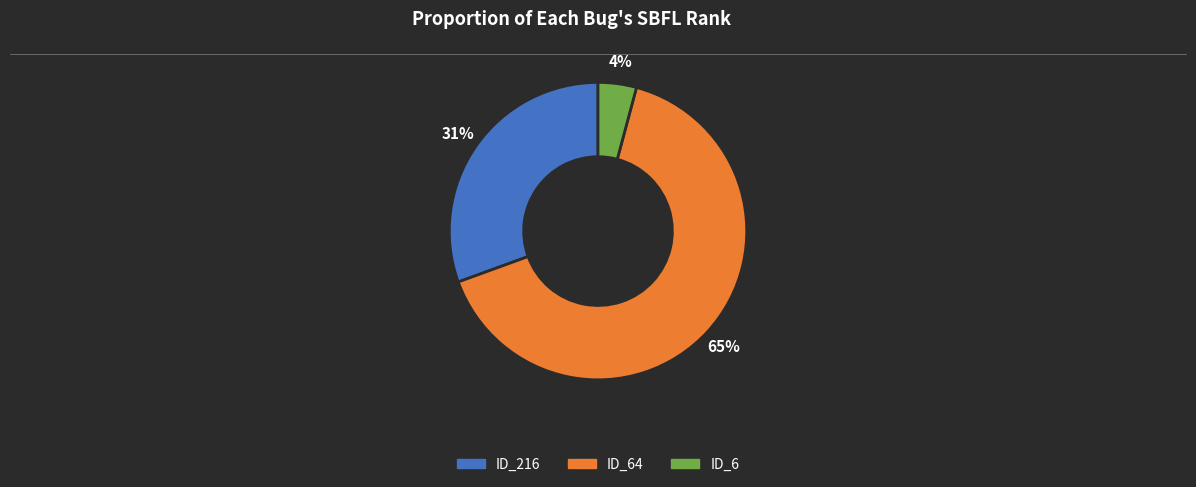

To the nearest percent, what is the difference between the largest and smallest slice percentages?

61%